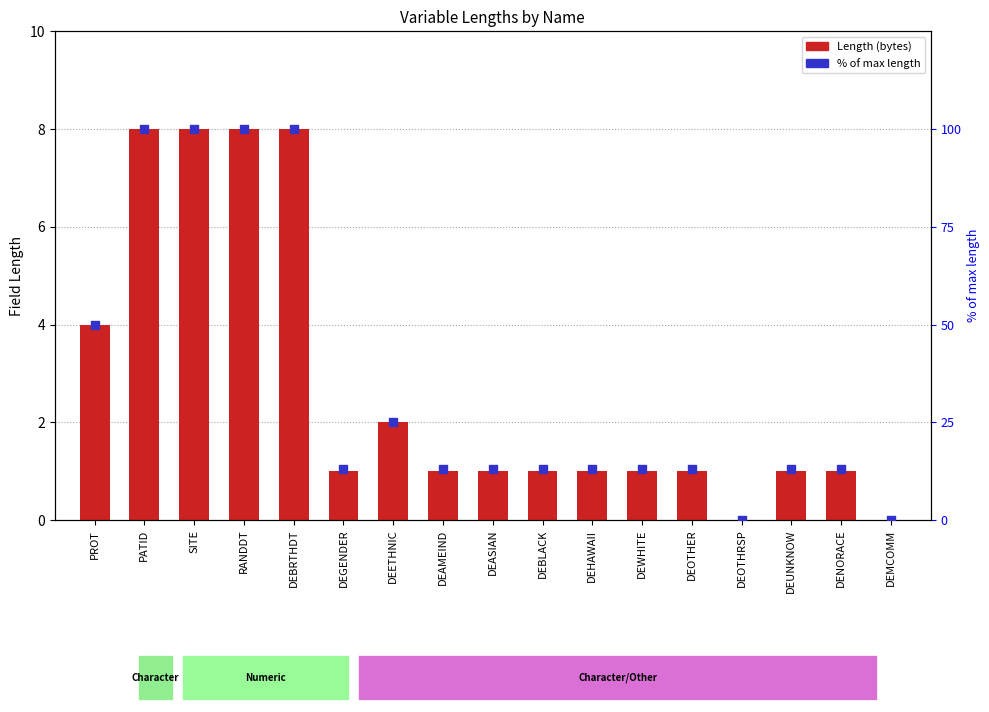

Is the value of Length (bytes) at DEHAWAII greater than the value of % of max length at DEMCOMM?

Yes